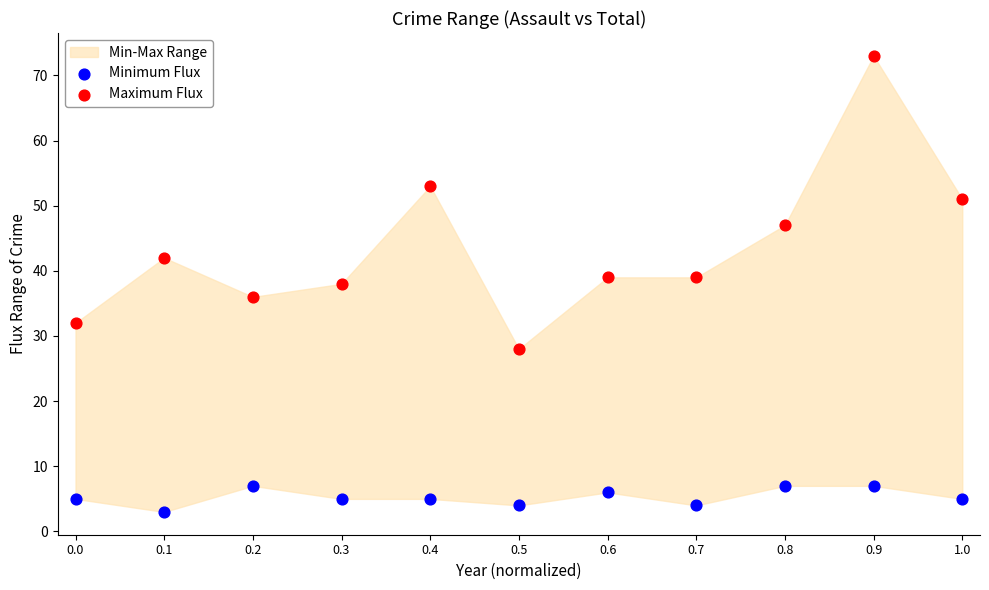

Which series reaches the minimum Y coordinate?

Minimum Flux